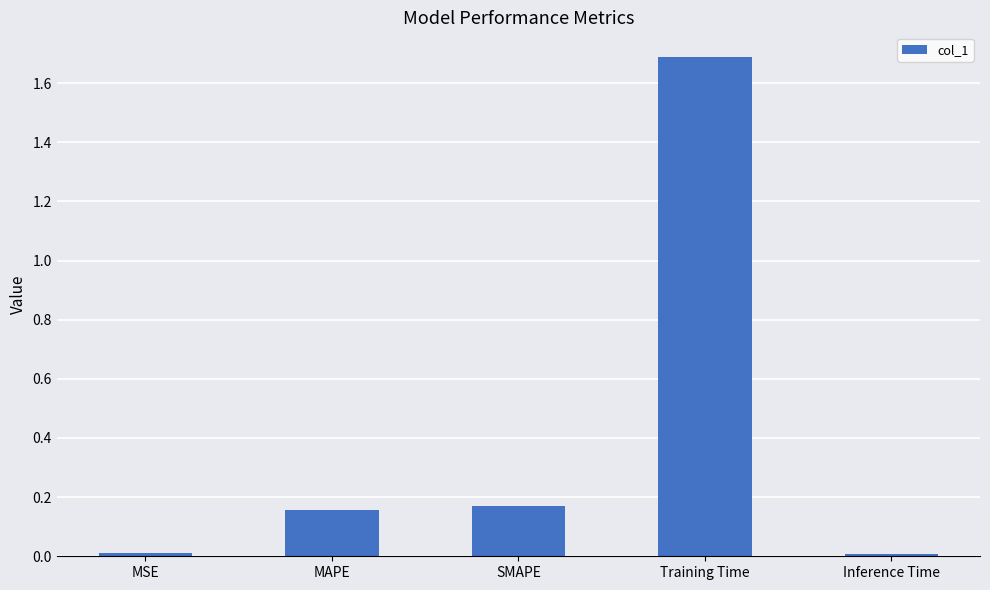

What is the sum of the values at Inference Time and Training Time?

1.7